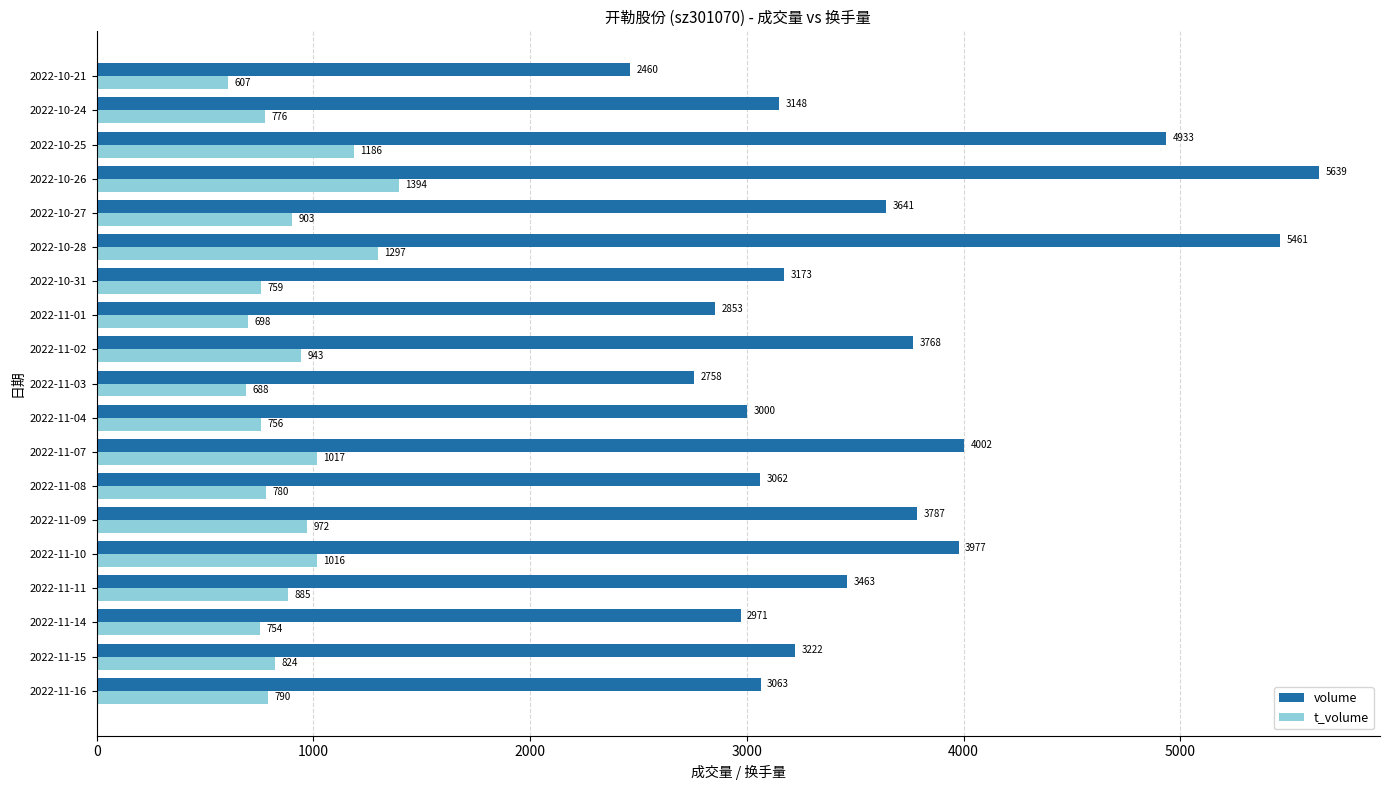

Where is t_volume nearest to the value 1000?

2022-11-10